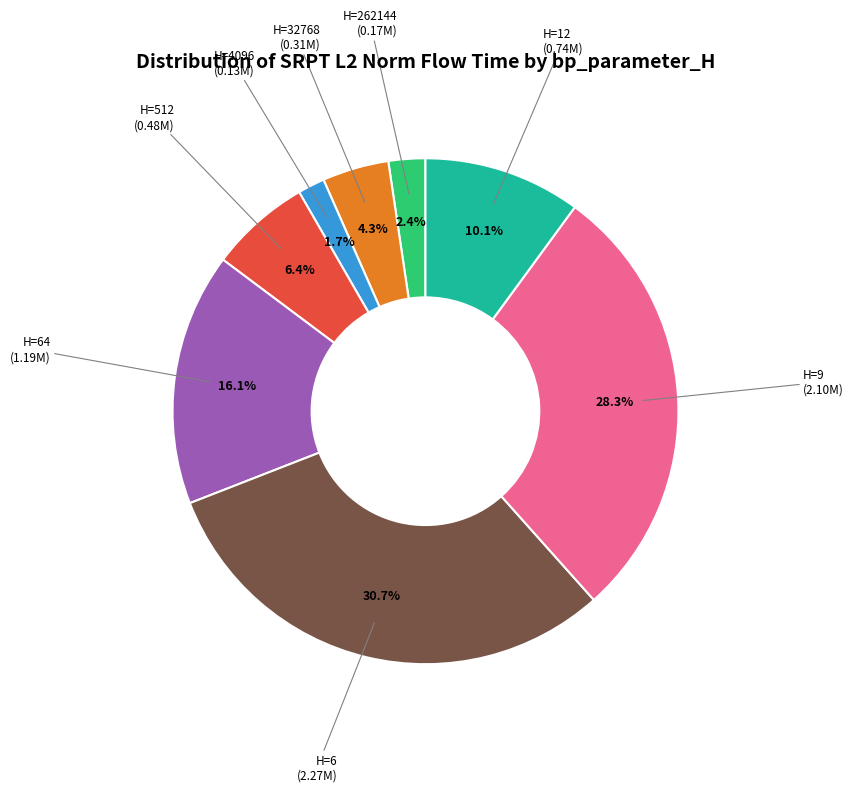

Is there a majority slice in this chart?

No